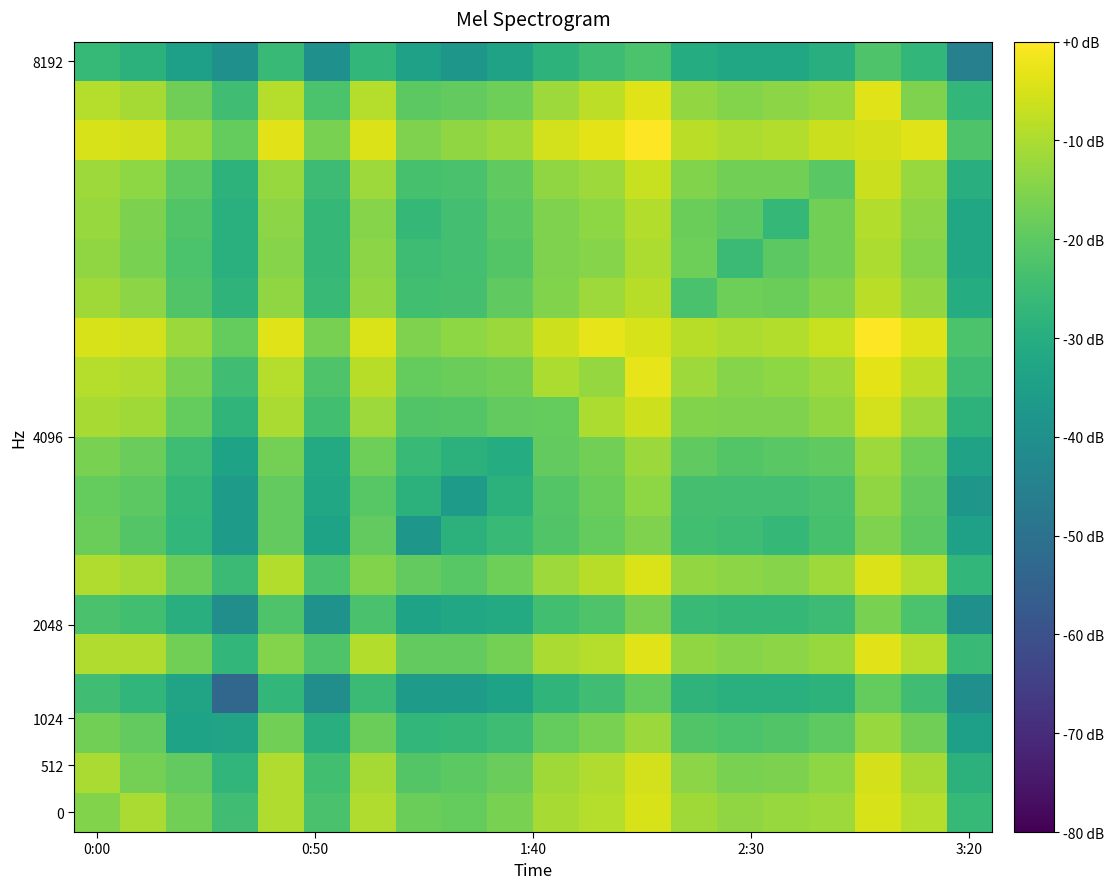

Which category has the highest value across all series?

17